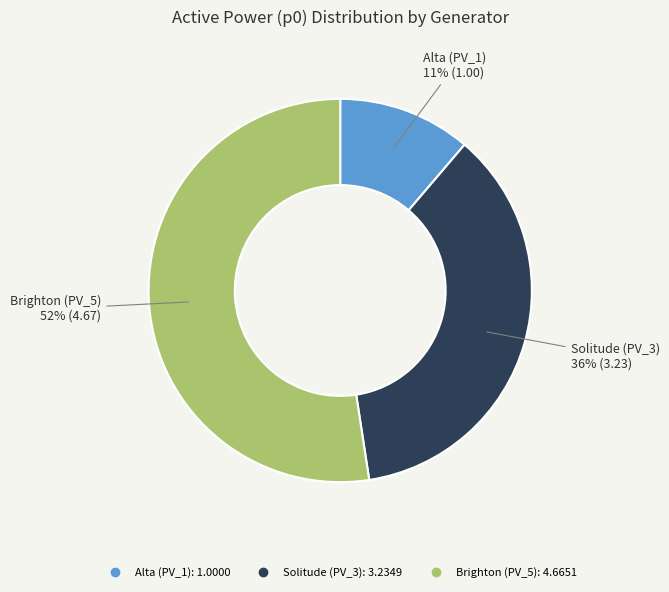

Is the sum of Brighton (PV_5) and Alta (PV_1) greater than half?

Yes